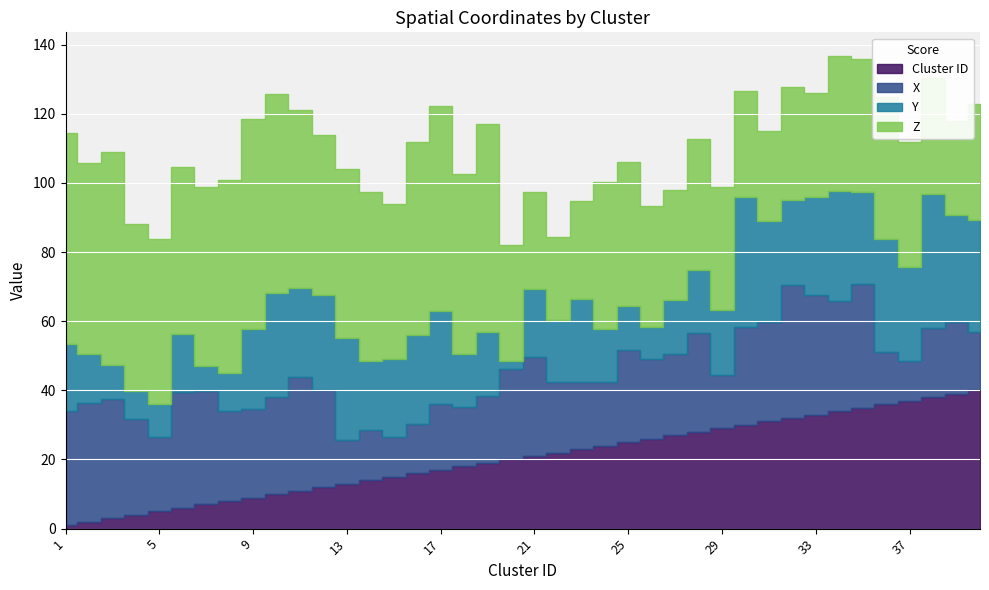

The value of x at 22 is 20.3. True or false?

True